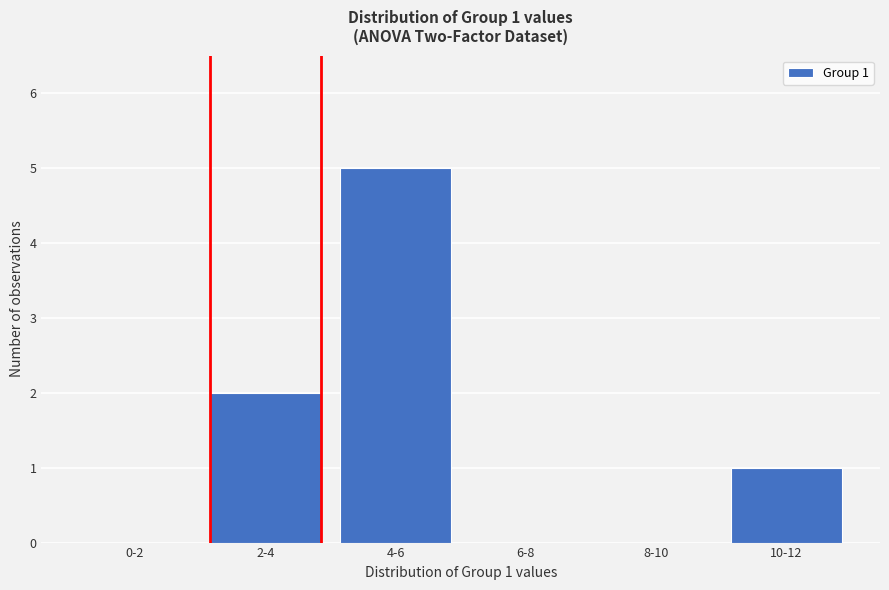

Reading left to right, what are all the values shown in this chart?

0-2=0	2-4=2	4-6=5	6-8=0	8-10=0	10-12=1